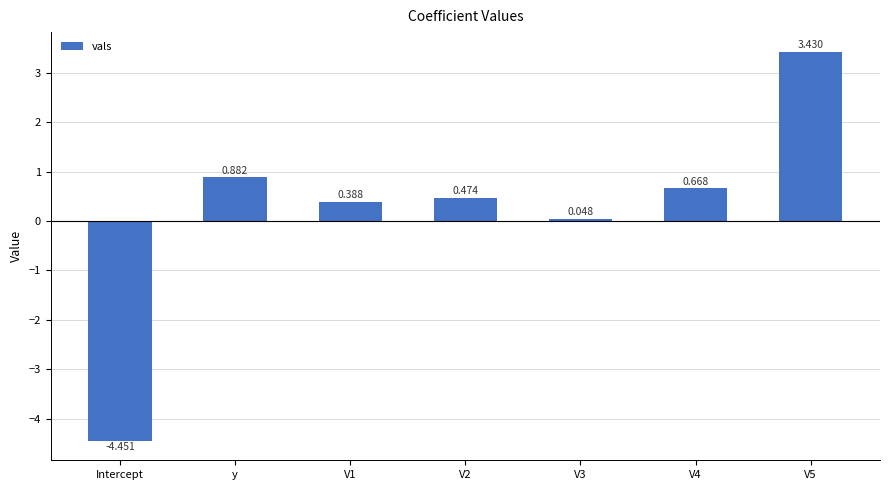

How many bars are there in total?

7